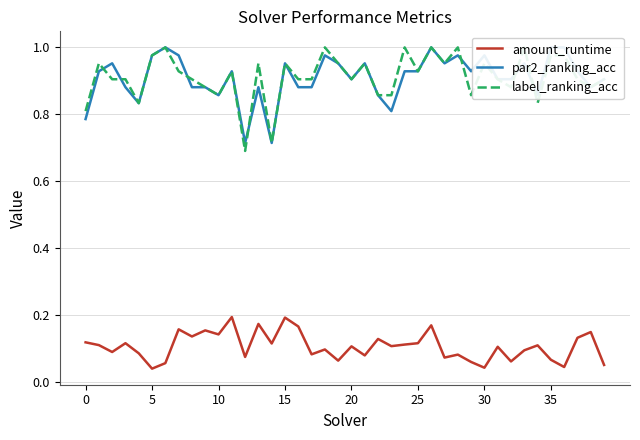

What is the average value of the par2_ranking_acc series?

0.9